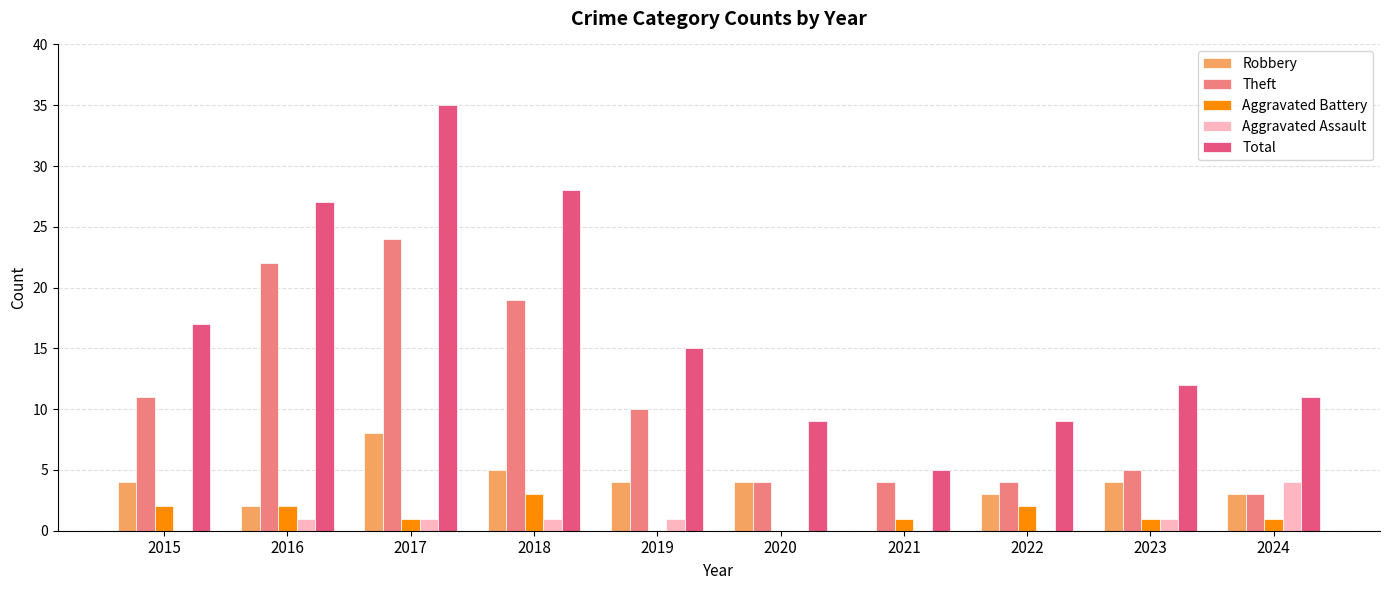

How many data points does each series have?

10